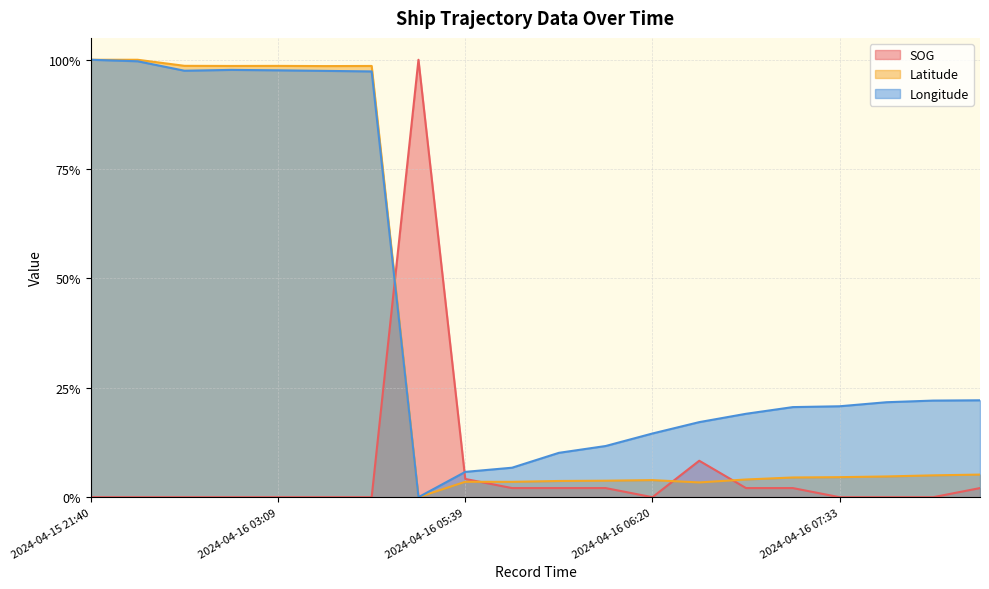

How many values in the SOG series exceed 0?

9